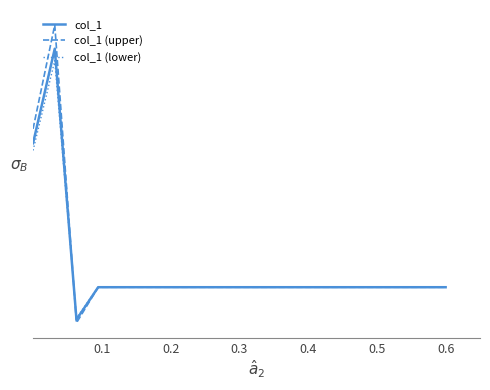

True or false: col_1 (lower) and col_1 (upper) cross at least once.

True